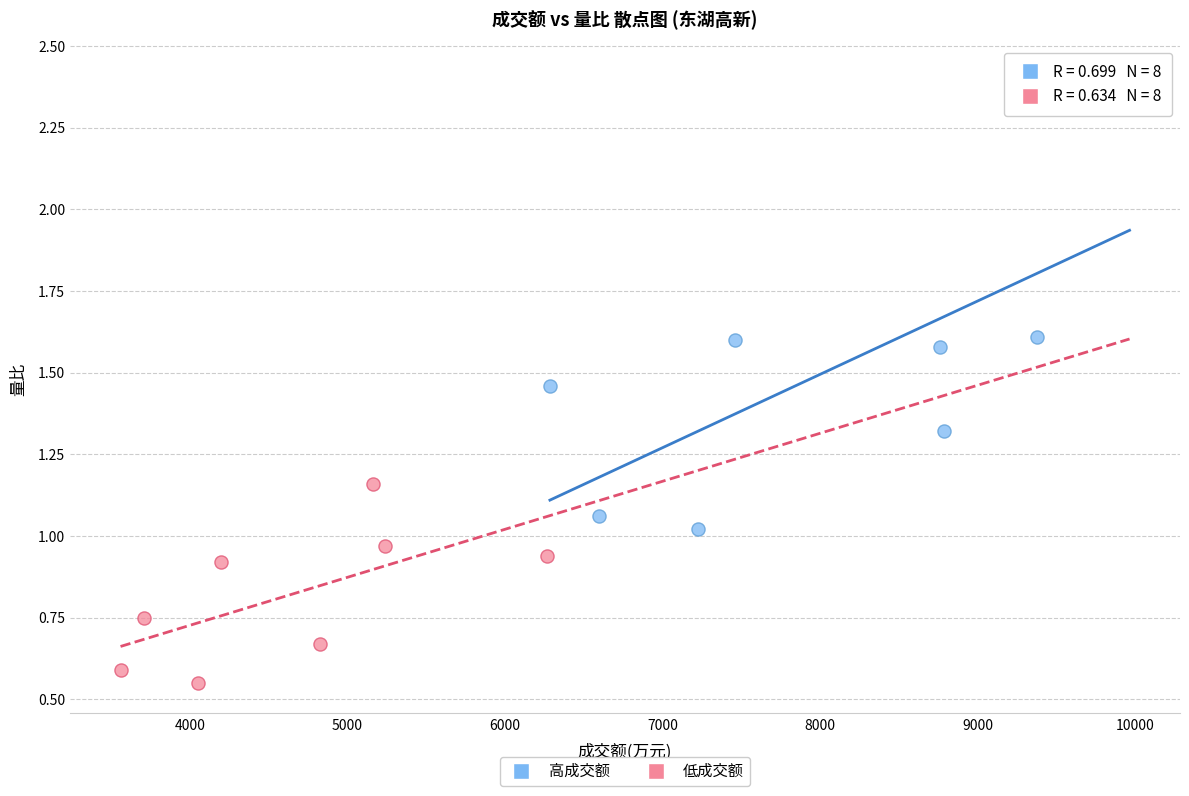

Which series contains the lowest Y value?

低成交额